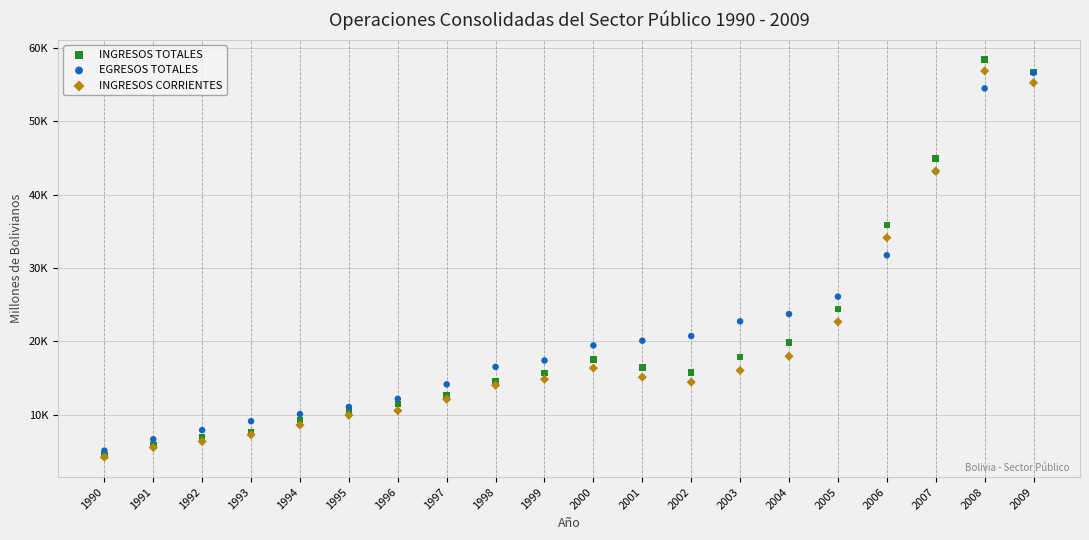

Which series has the widest spread of Y values?

INGRESOS TOTALES